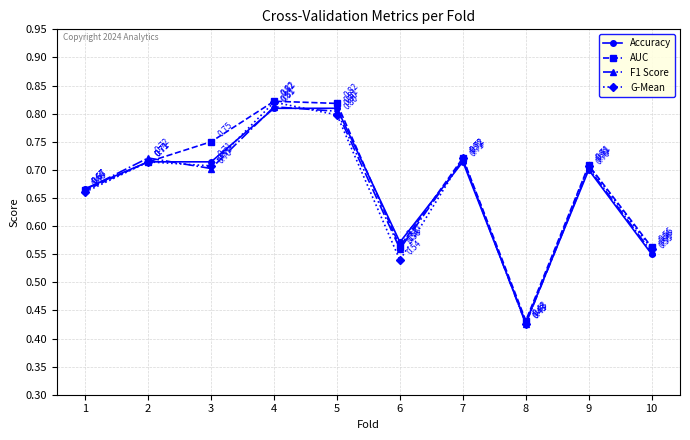

Which label corresponds to the smallest value in the chart?

8